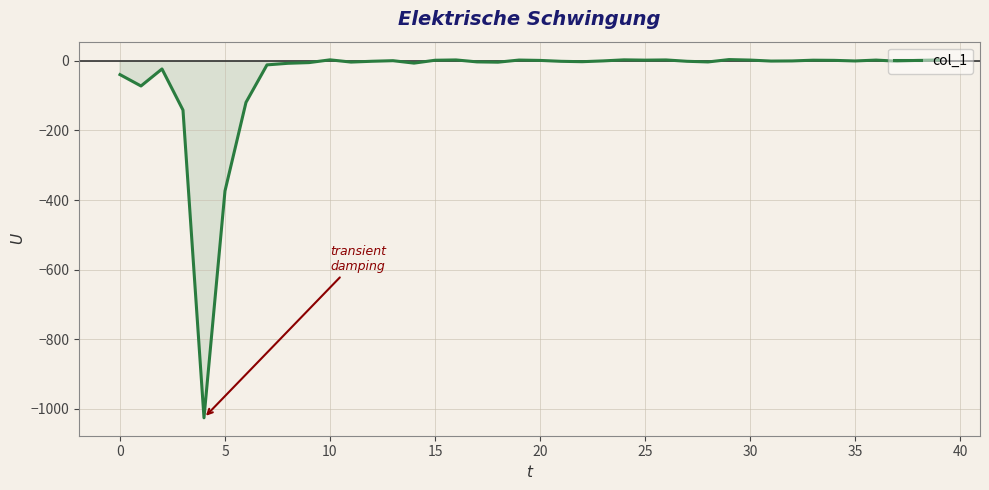

What is the difference between the maximum and minimum values?

1029.6